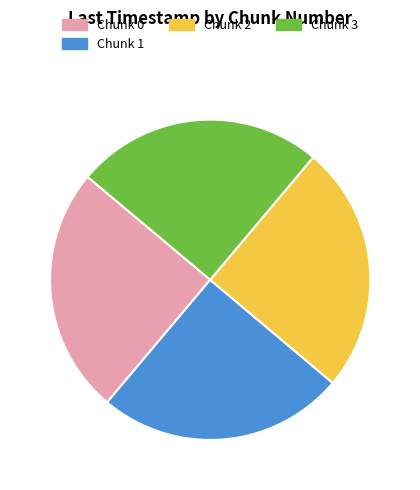

What is the ratio of the value at Chunk 0 to the value at Chunk 3?

1.0